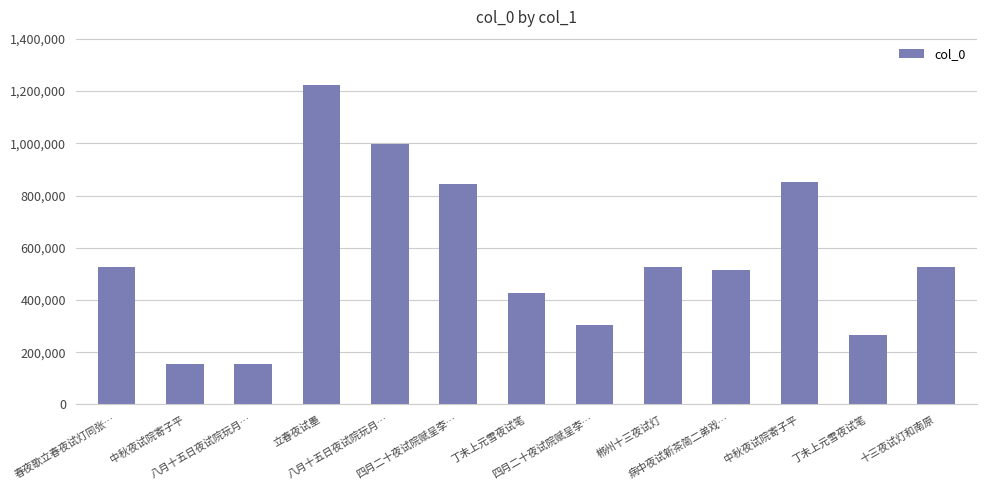

What is the change in value from 四月二十夜试院赋呈李… to 十三夜试灯和南原?

-316554